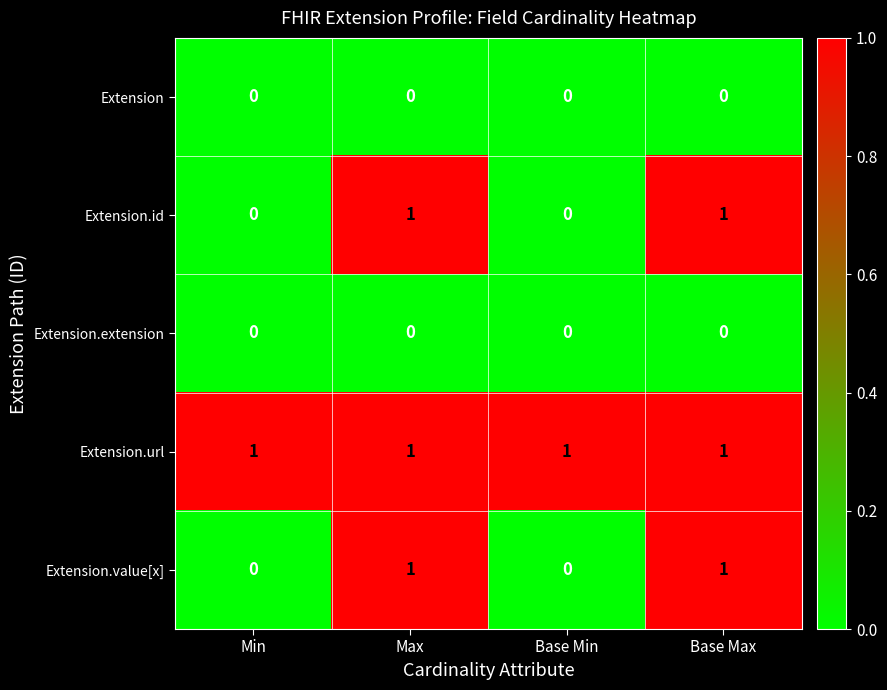

Which series has the largest total across all categories?

Extension.url